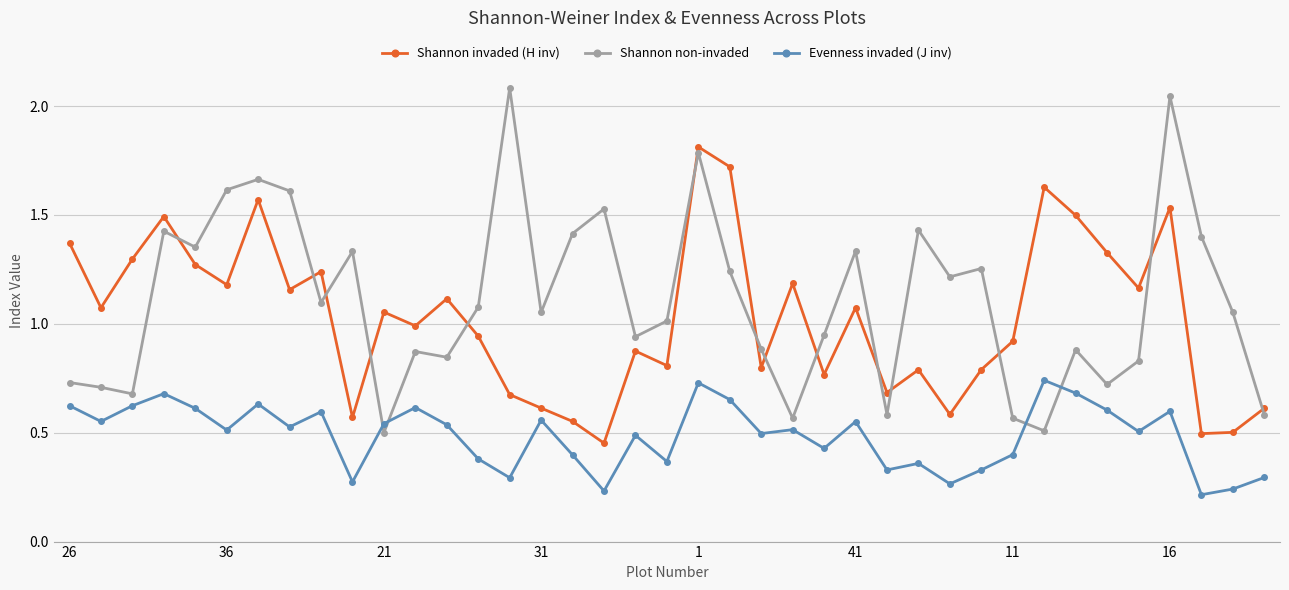

What is the greatest value displayed?

2.1